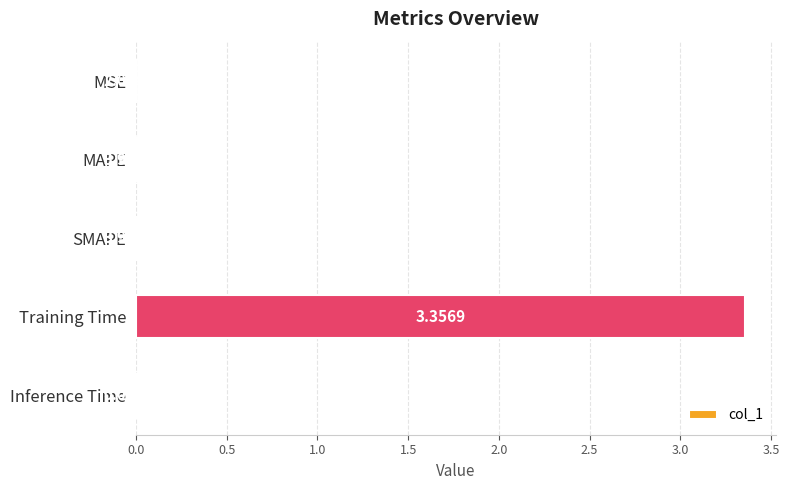

How many series are shown in this chart?

1